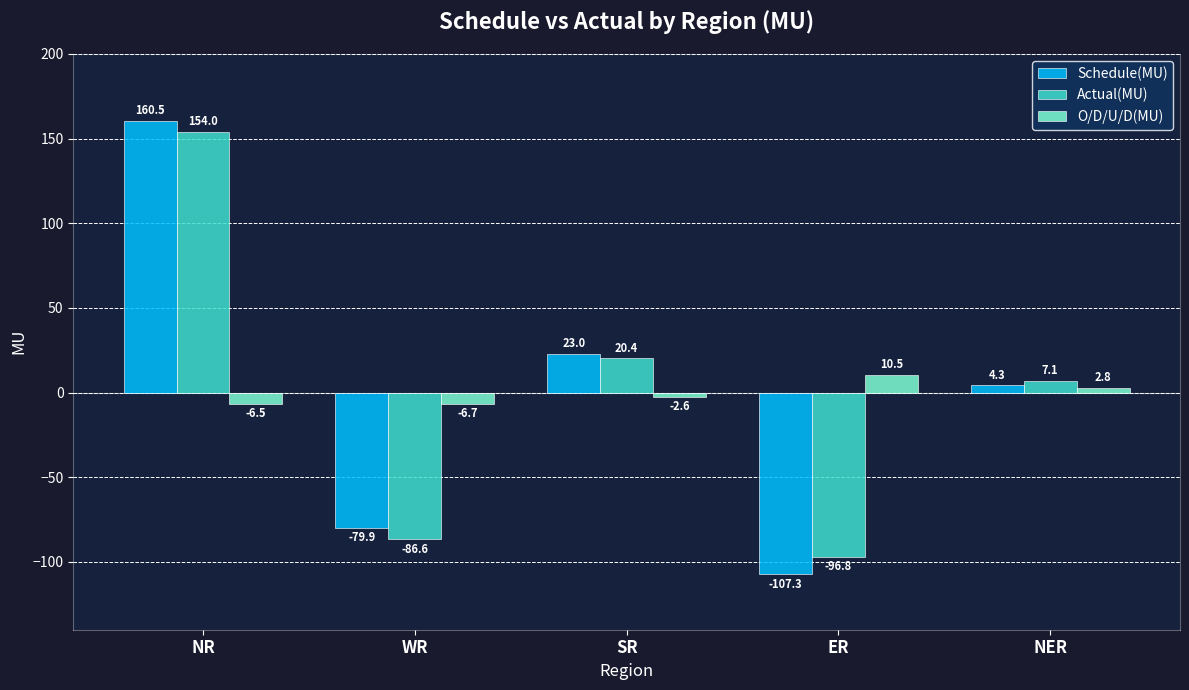

Reading left to right, list all the values displayed in this chart.

Schedule(MU): 160.5	-79.9	23.0	-107.3	4.3
Actual(MU): 154.0	-86.6	20.4	-96.8	7.1
O/D/U/D(MU): -6.5	-6.7	-2.6	10.5	2.8